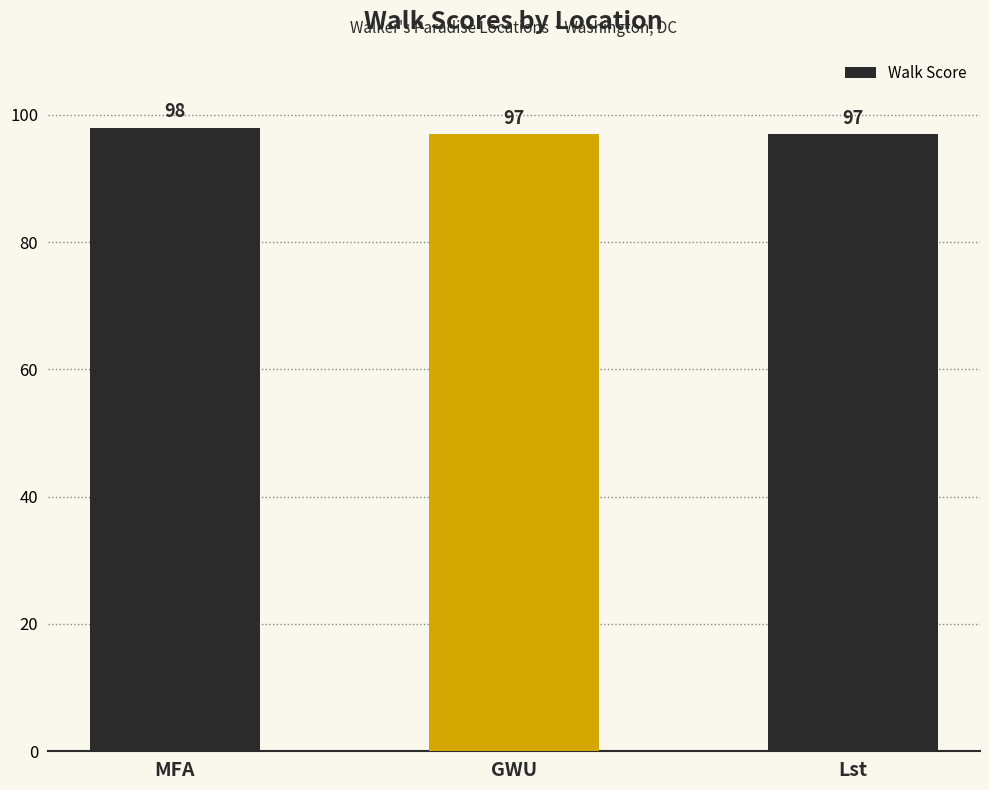

What is the minimum value shown in the chart?

97